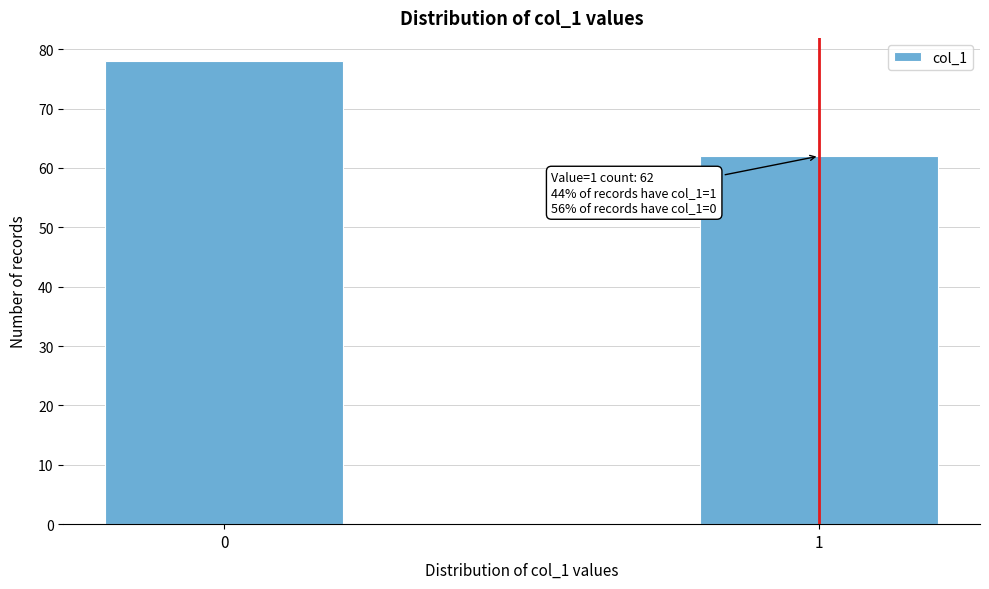

Reading left to right, list all the values displayed in this chart.

78	62